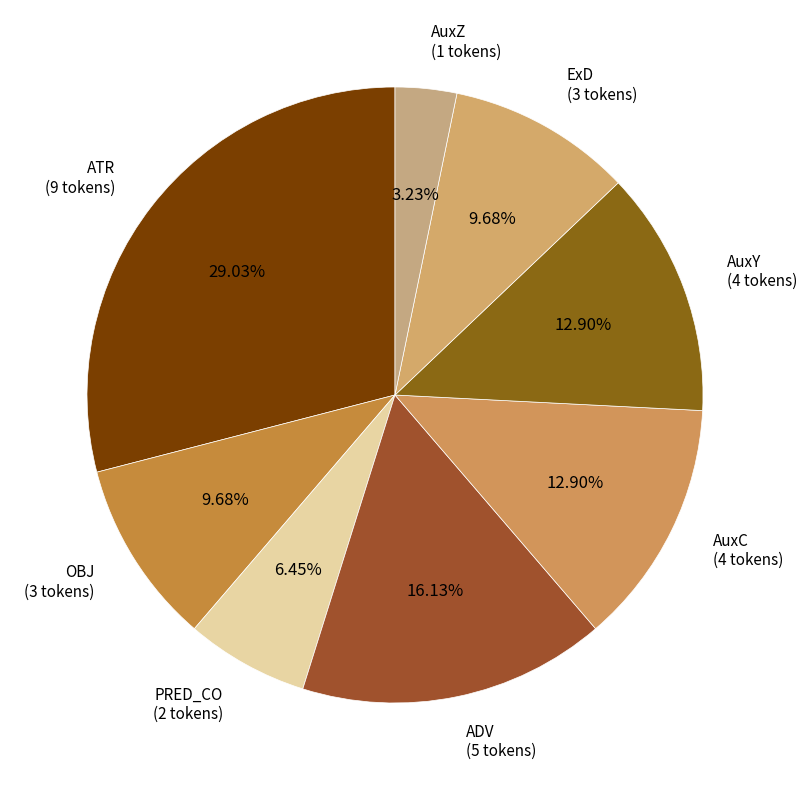

How many slices are in this pie chart?

8